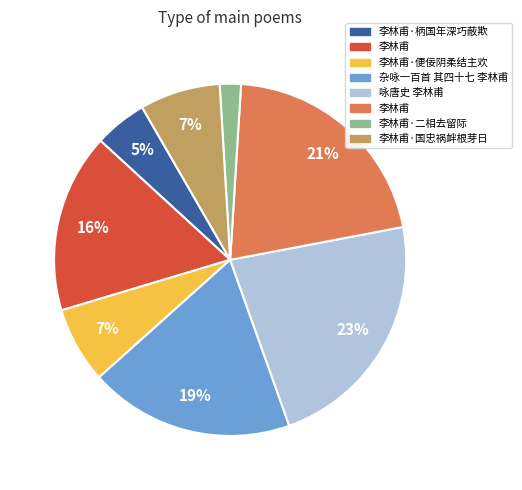

To the nearest percent, what is the difference between the largest and smallest slice percentages?

21%